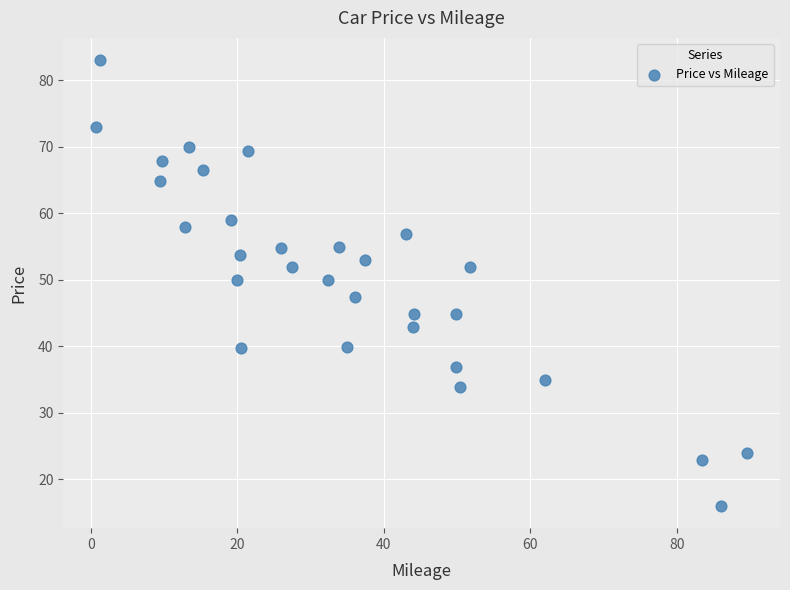

What is the range of Y values (max minus min)?

67.0